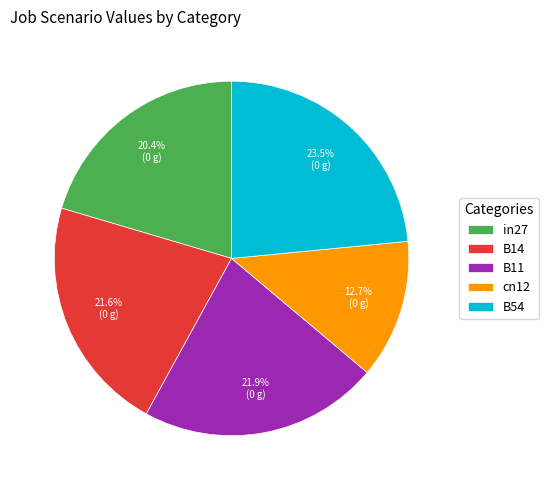

What percentage is the B14 slice, to the nearest percent?

22%